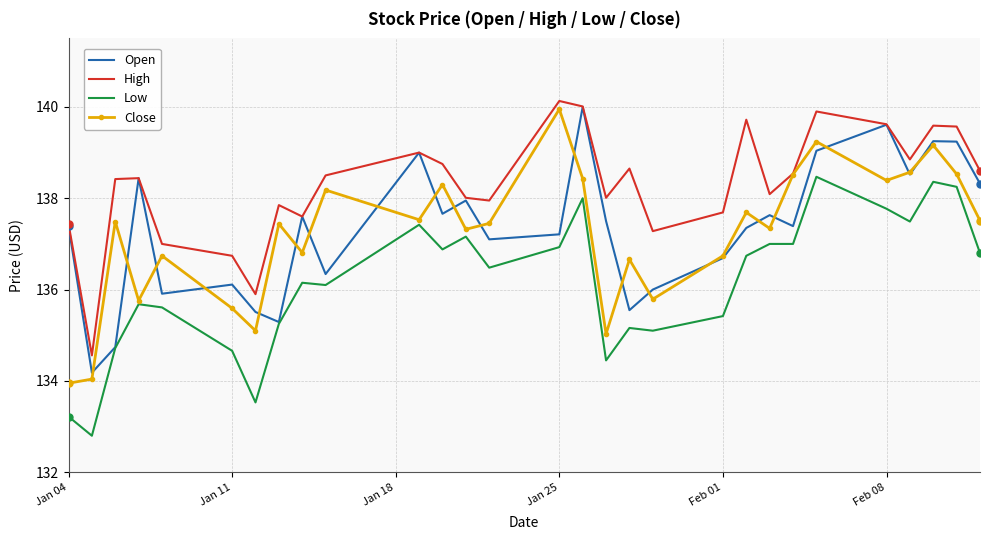

Which series has the largest total across all categories?

High